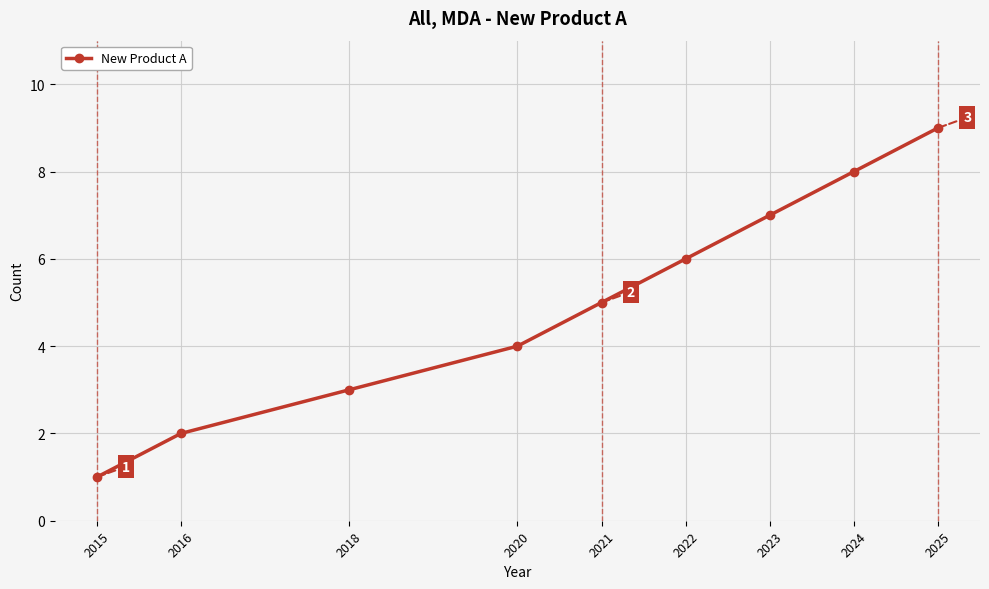

How many data points does each series have?

9